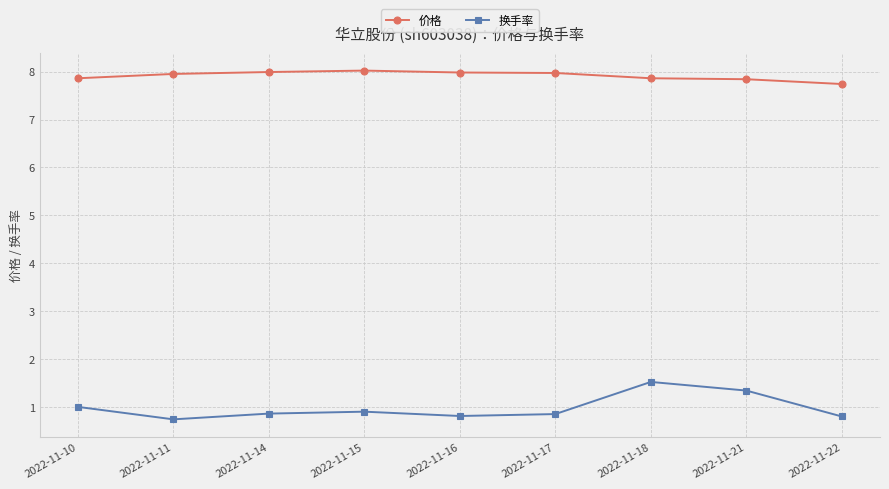

Which series changed the most between 2022-11-18 and 2022-11-22?

换手率